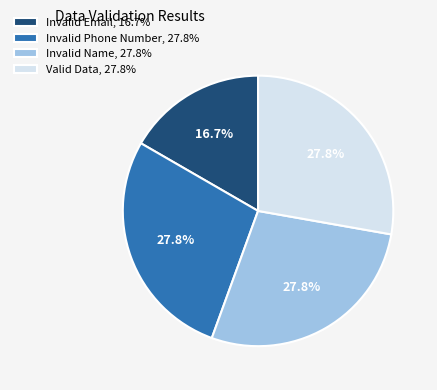

Is there any slice that represents more than half of the pie?

No